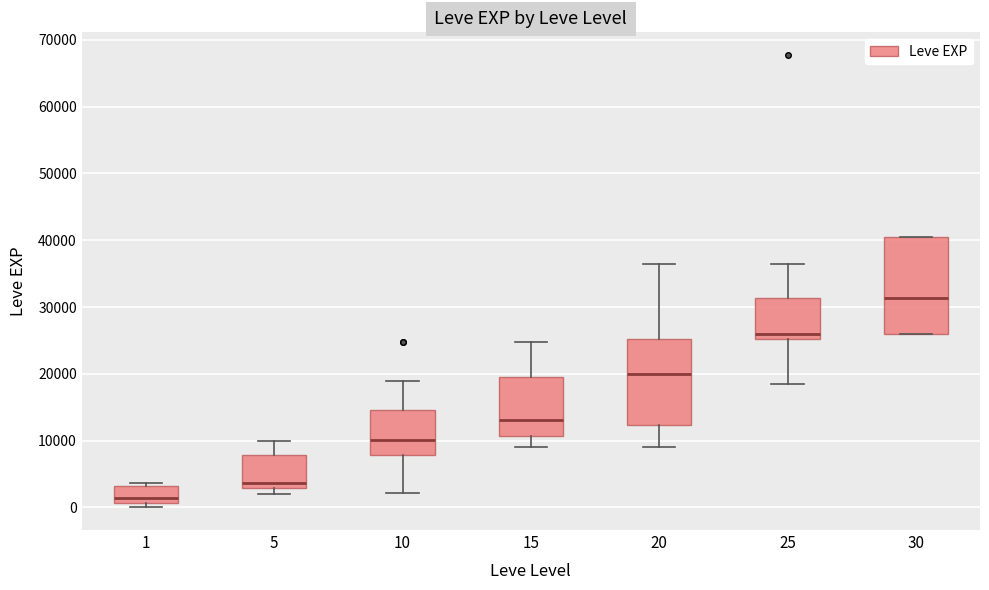

Reading left to right, transcribe this box plot: for each box, give where its median line is, the range the box spans, and where its two whiskers end, as read against the y-axis. The values are not printed on the chart, so give them approximately, as read against the axis.

1: median 1000 (just above the box's lower edge), box 1000 to 3000, whiskers 0 to 4000
5: median 4000, box 3000 to 8000, whiskers 2000 to 10000
10: median 10000, box 8000 to 15000, whiskers 2000 to 19000
15: median 13000, box 11000 to 20000, whiskers 9000 to 25000
20: median 20000, box 12000 to 25000, whiskers 9000 to 36000
25: median 26000, box 25000 to 31000, whiskers 18000 to 36000
30: median 31000, box 26000 to 40000, whiskers 26000 to 40000